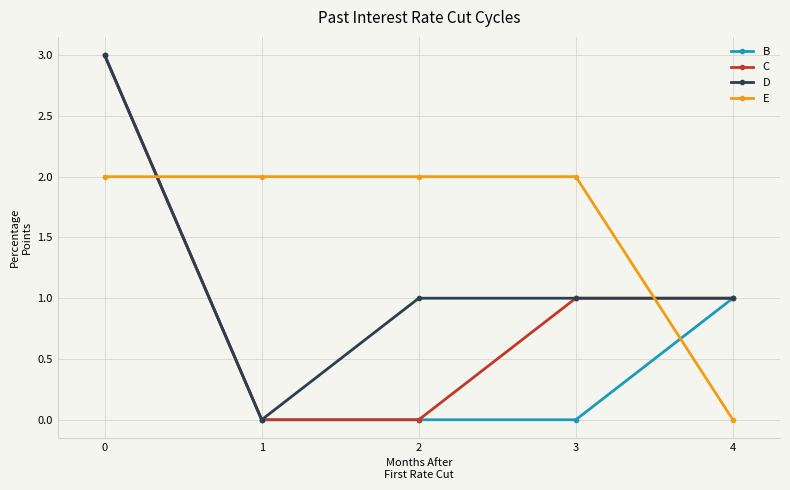

What are all the series names shown in the legend?

B, C, D, E